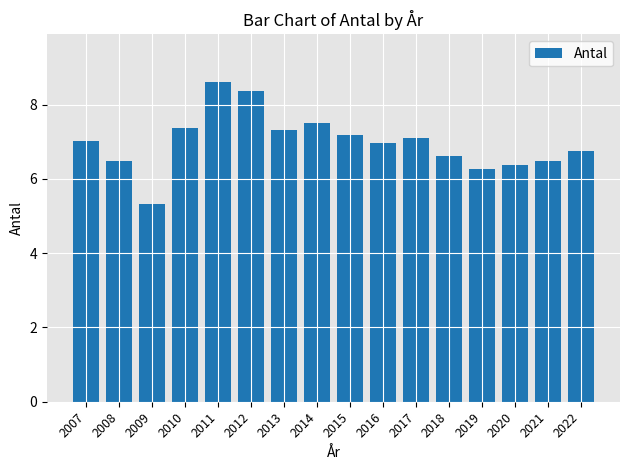

Read the value at 2012.

8.4